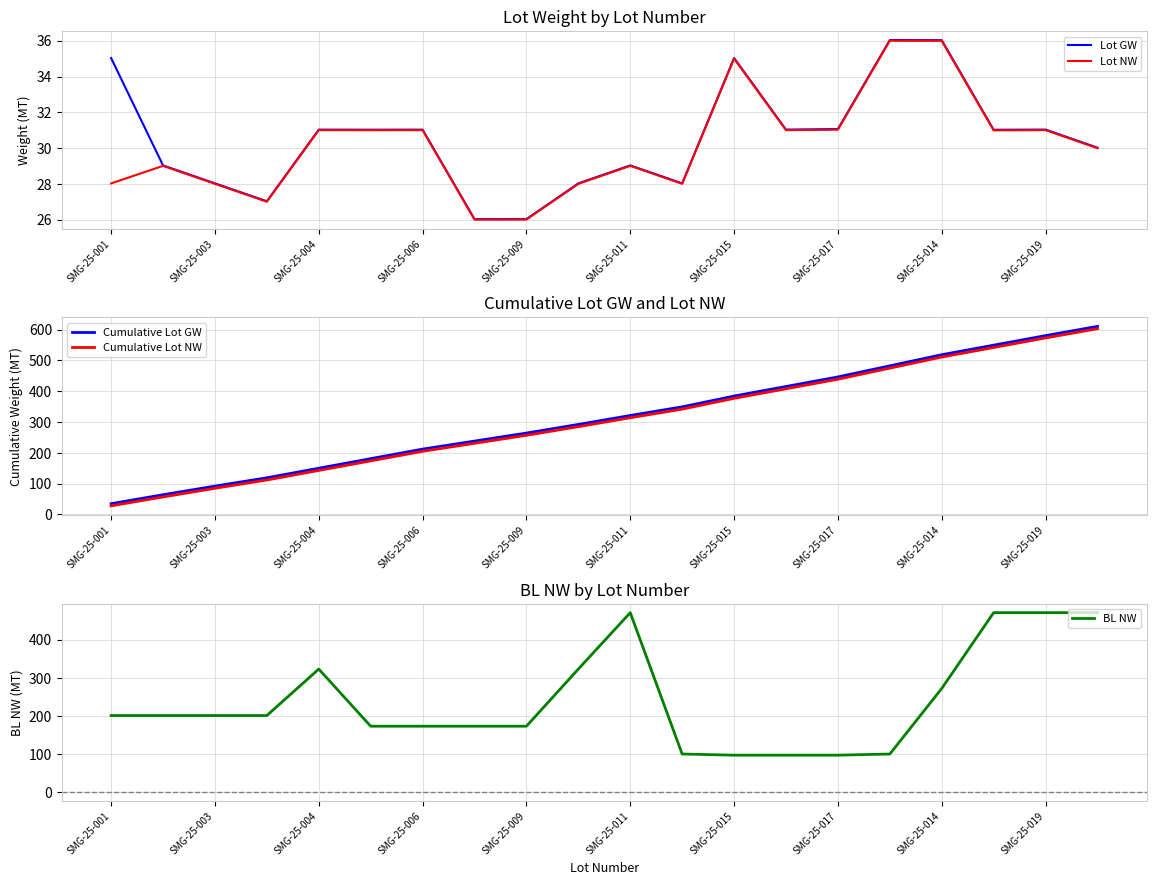

What is the approximate value of Cumulative Lot GW at SMG-25-004?

150.1